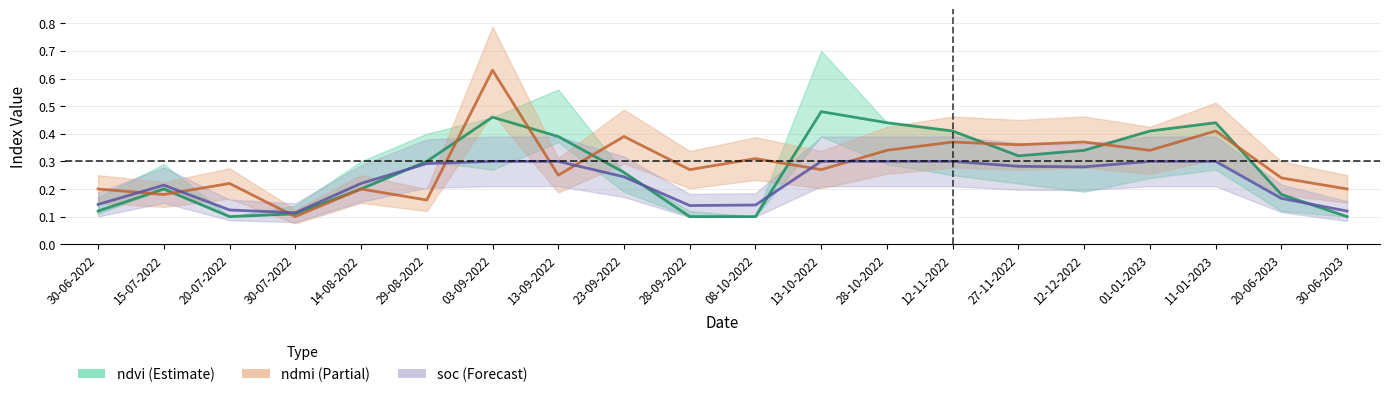

Which series has the largest total across all categories?

ndmi